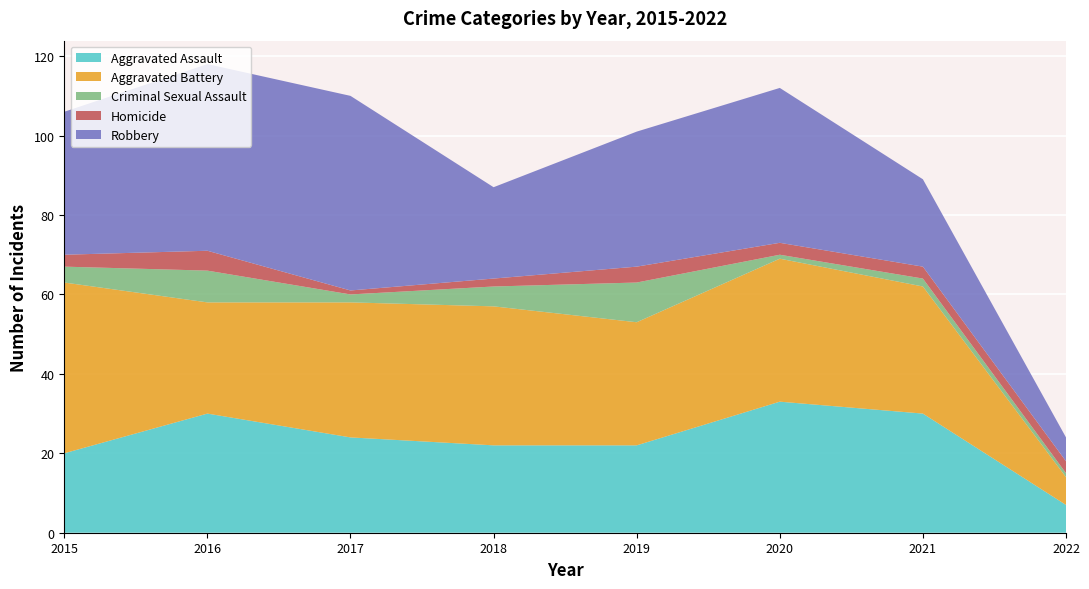

Reading right to left, what are all the values shown in this chart?

Aggravated Assault: 2022=7	2021=30	2020=33	2019=22	2018=22	2017=24	2016=30	2015=20
Aggravated Battery: 2022=7	2021=32	2020=36	2019=31	2018=35	2017=34	2016=28	2015=43
Criminal Sexual Assault: 2022=1	2021=2	2020=1	2019=10	2018=5	2017=2	2016=8	2015=4
Homicide: 2022=3	2021=3	2020=3	2019=4	2018=2	2017=1	2016=5	2015=3
Robbery: 2022=6	2021=22	2020=39	2019=34	2018=23	2017=49	2016=47	2015=36